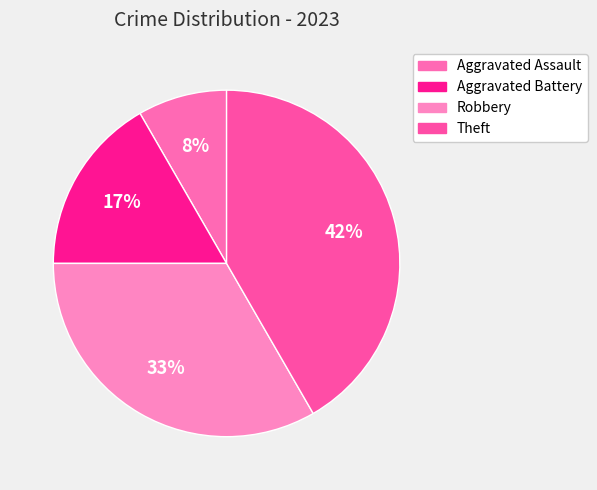

Which slice is the largest?

Theft